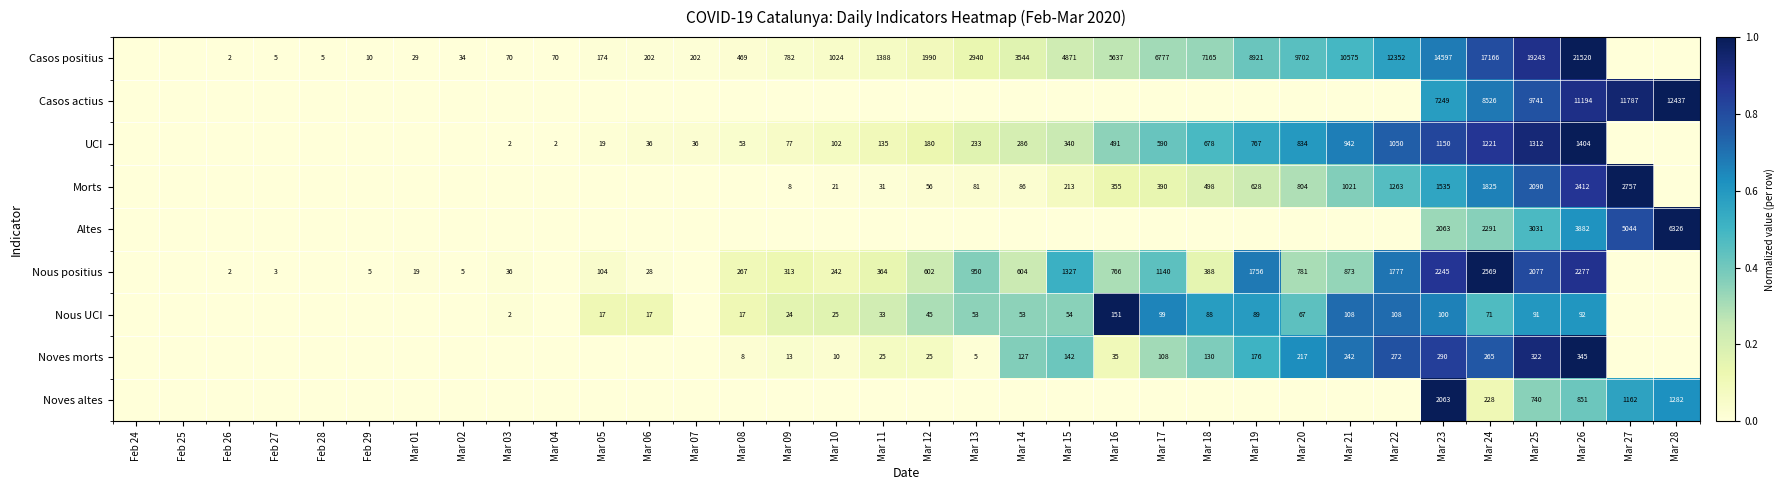

Is it true that Noves morts equals 25 at Mar 12?

True